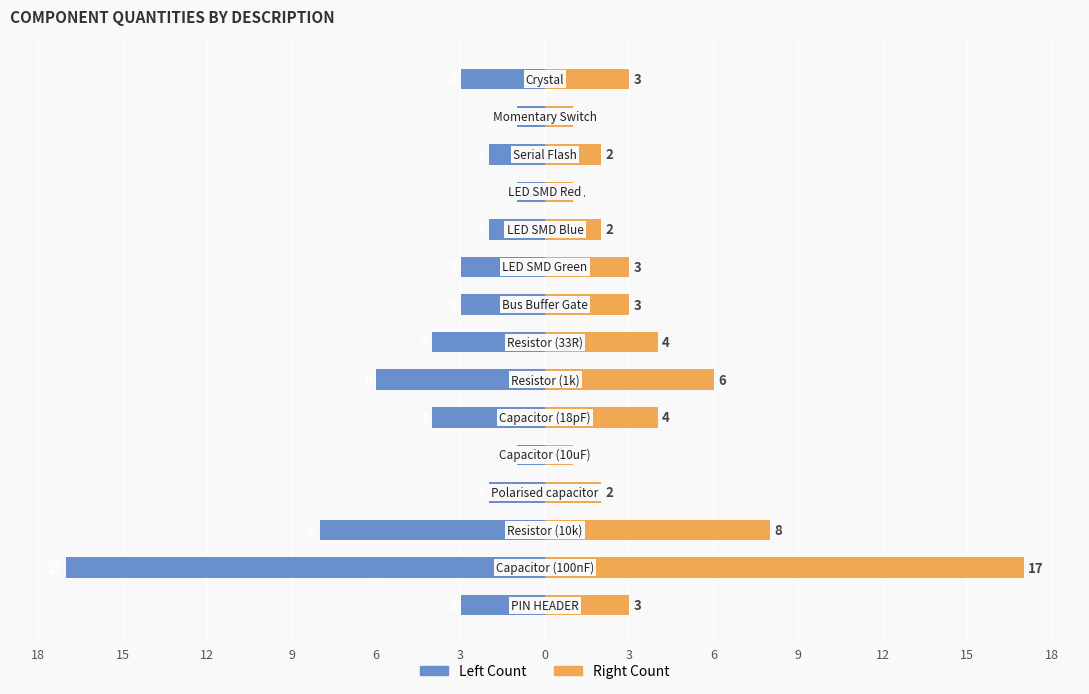

The value of Right Side (Count) at 15 is 1. True or false?

False